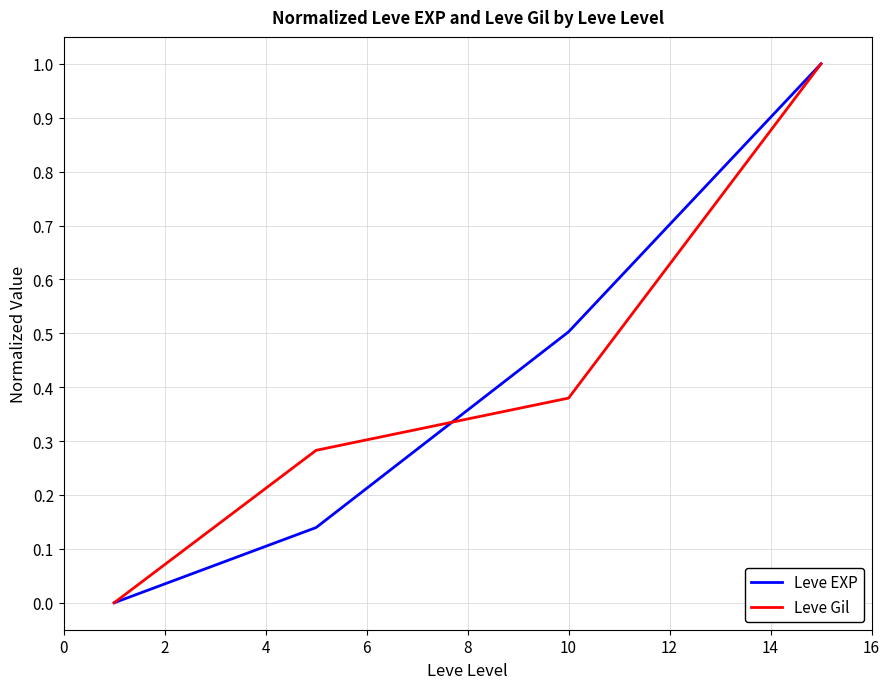

How many lines are shown in the chart?

2